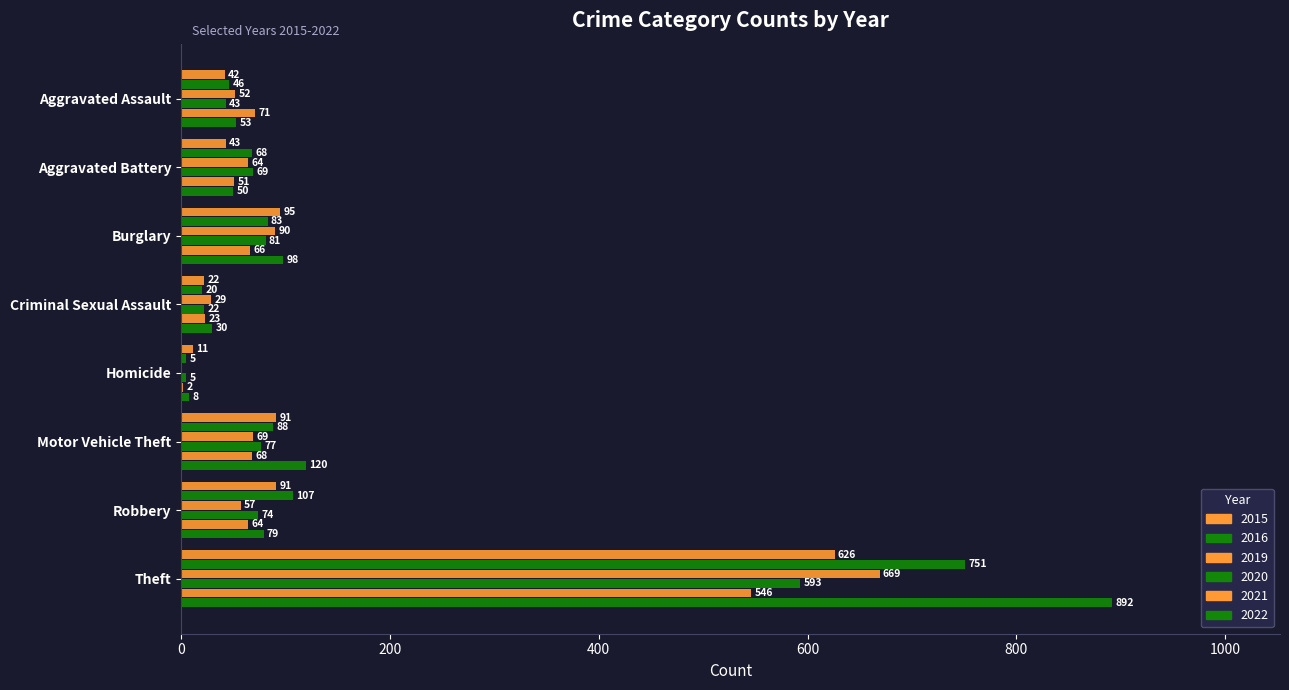

How many categories are shown in the chart?

8